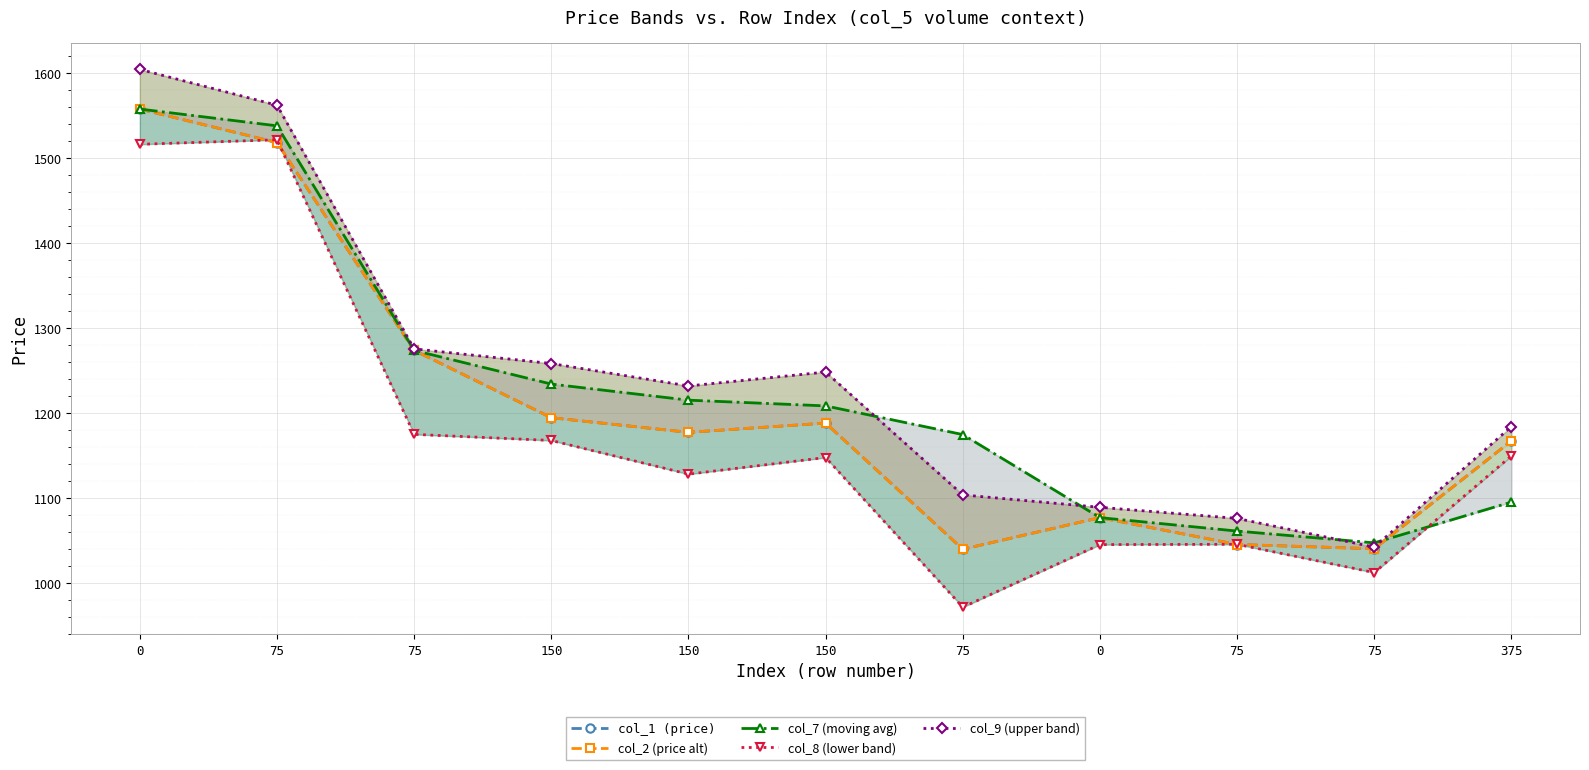

Is the value of col_1 (price) at 75 greater than the value of col_2 (price alt) at 75?

No